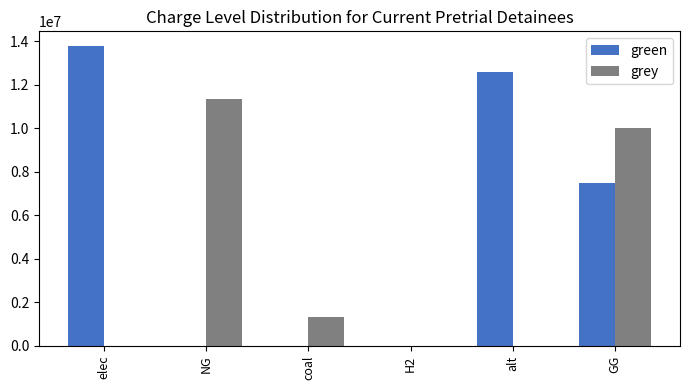

What is the maximum value for grey?

11375194.5